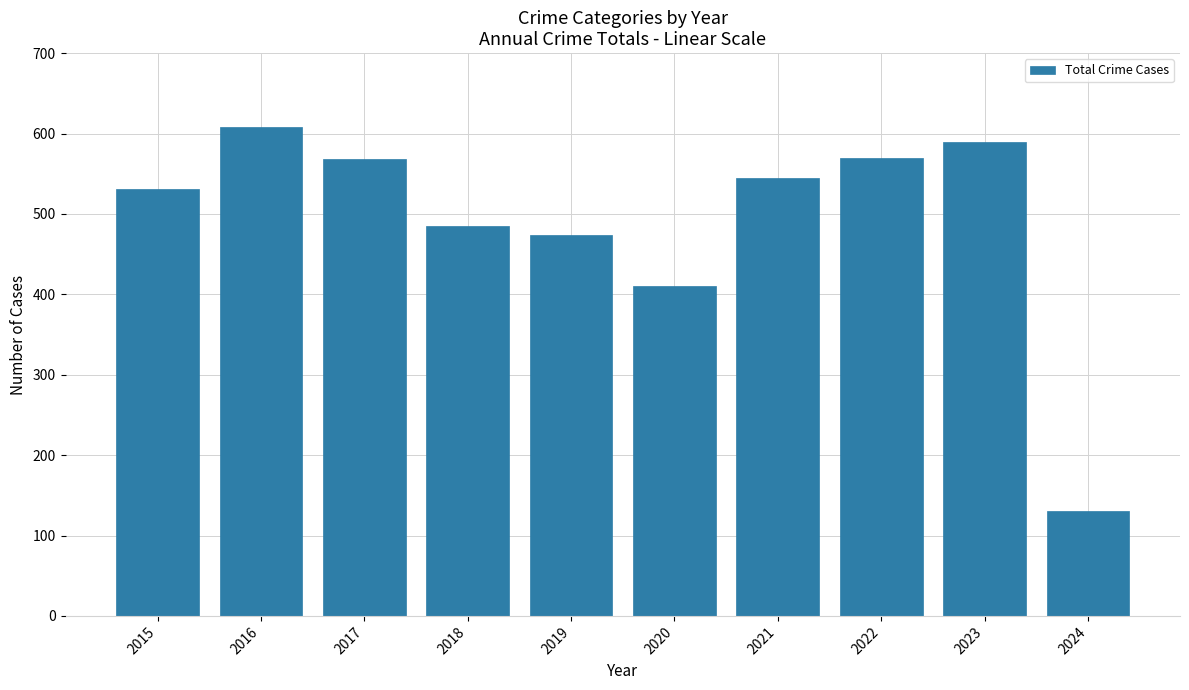

What is the value of the 9th bar from the left?

590